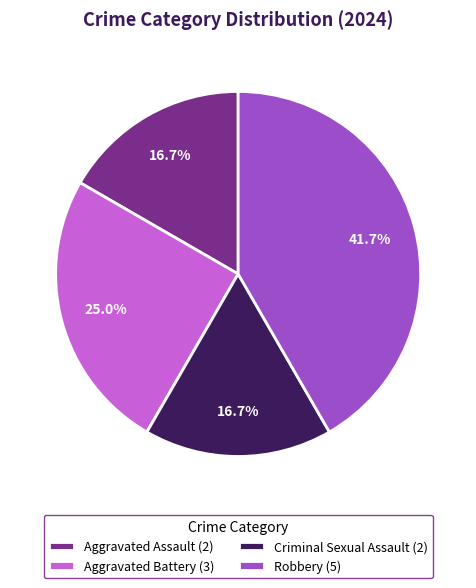

Count the number of slices in the pie.

4